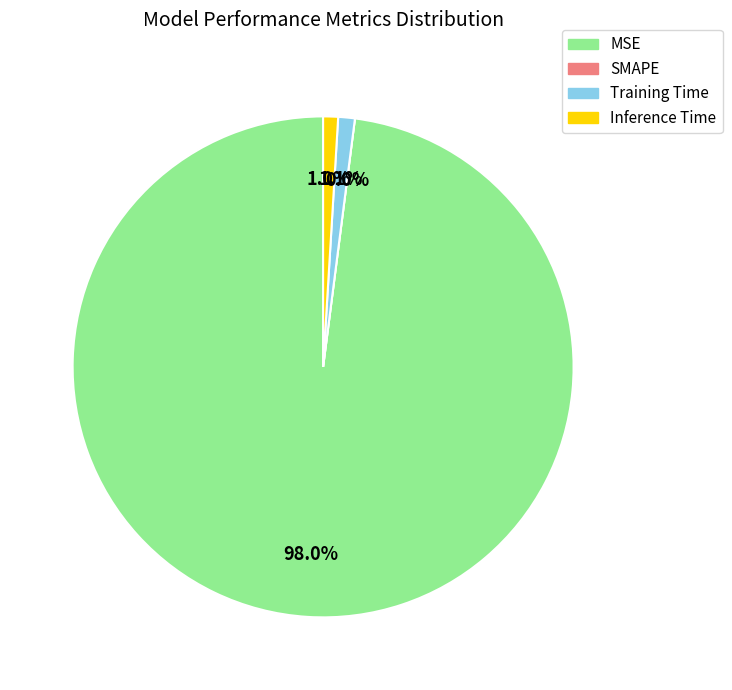

Combined, what portion of the pie is Training Time and SMAPE?

1.1%